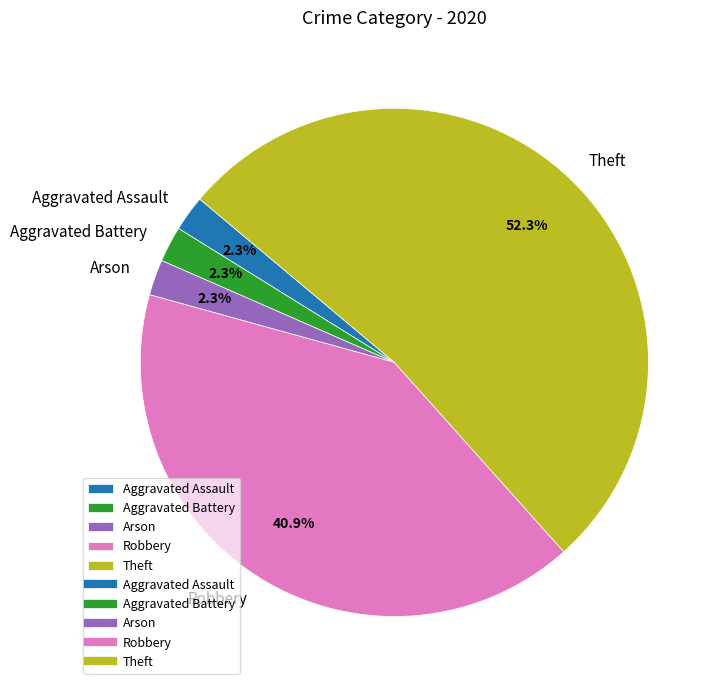

Count the number of slices in the pie.

5